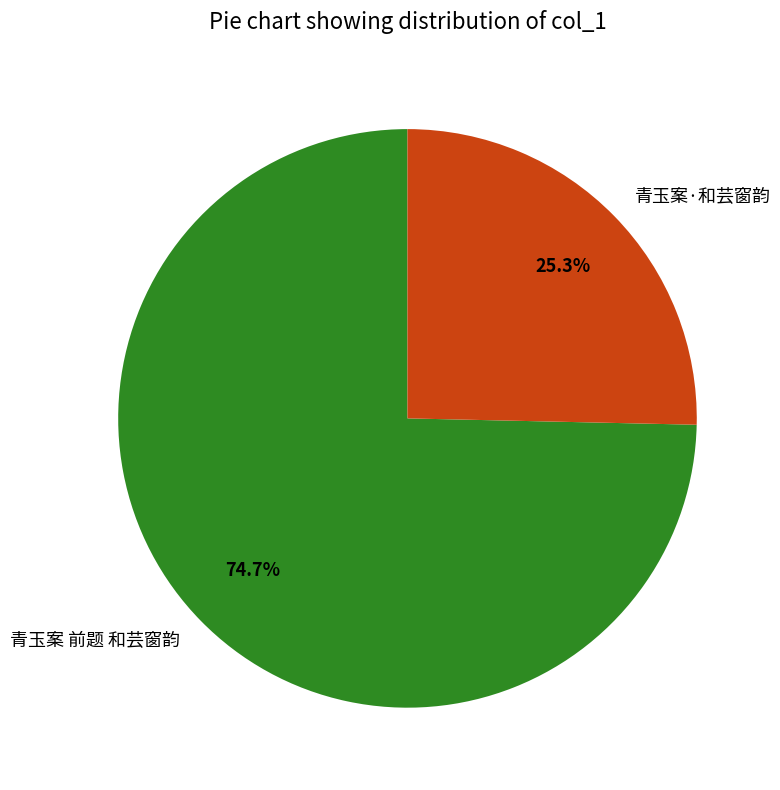

Does any single category account for the majority?

Yes